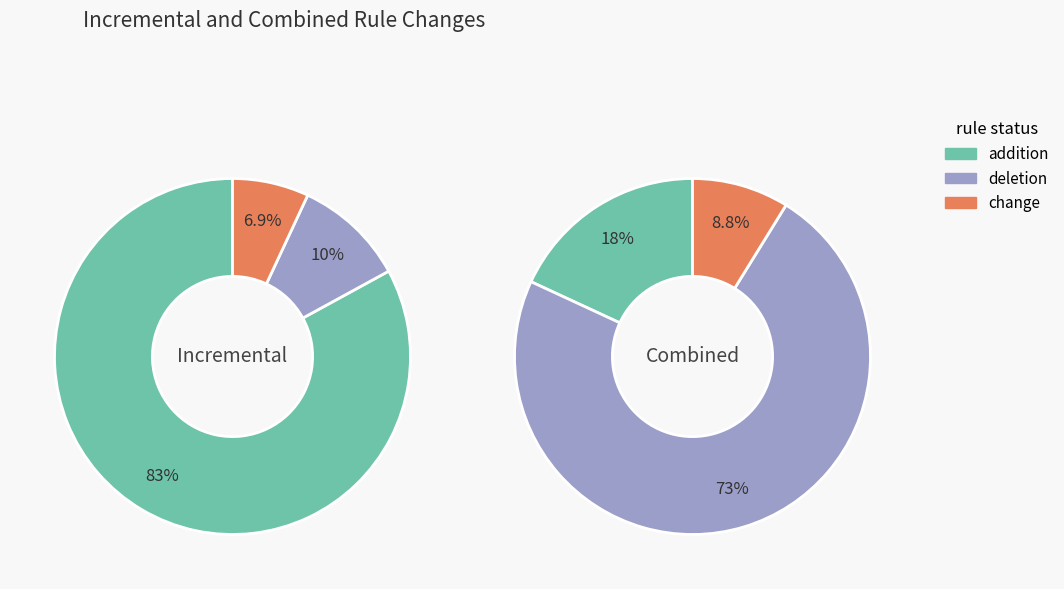

To the nearest percent, what is the average slice percentage?

33%